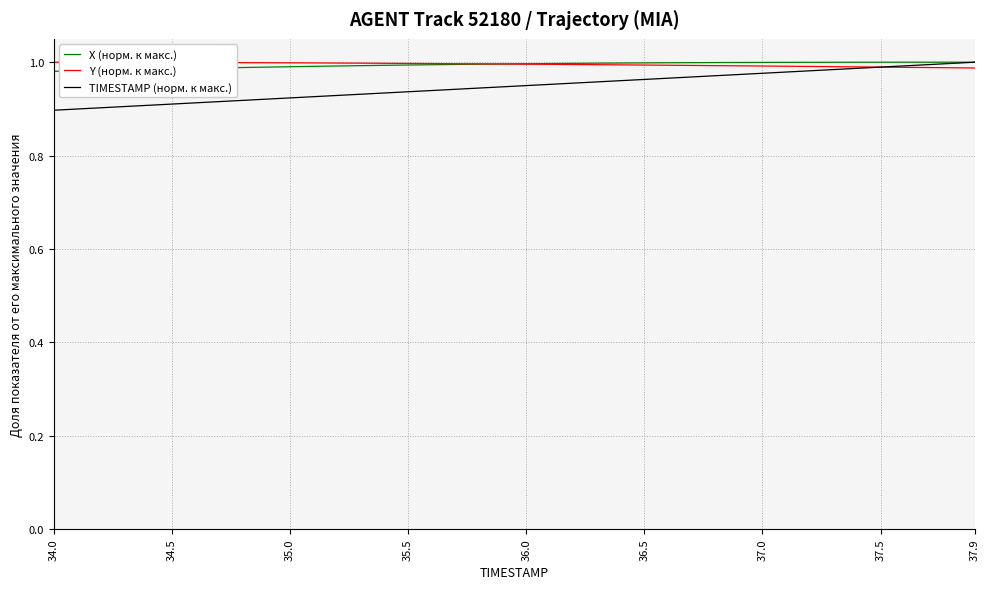

Which series has the widest spread of values?

TIMESTAMP (норм. к макс.)